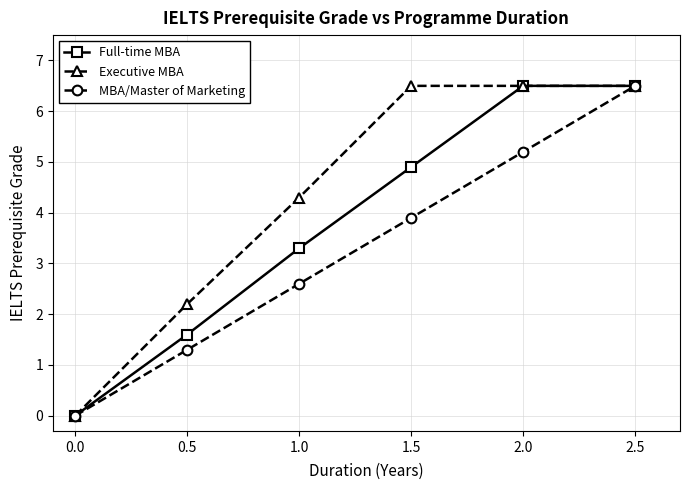

What is the difference between the highest and lowest values at 1.5?

2.6